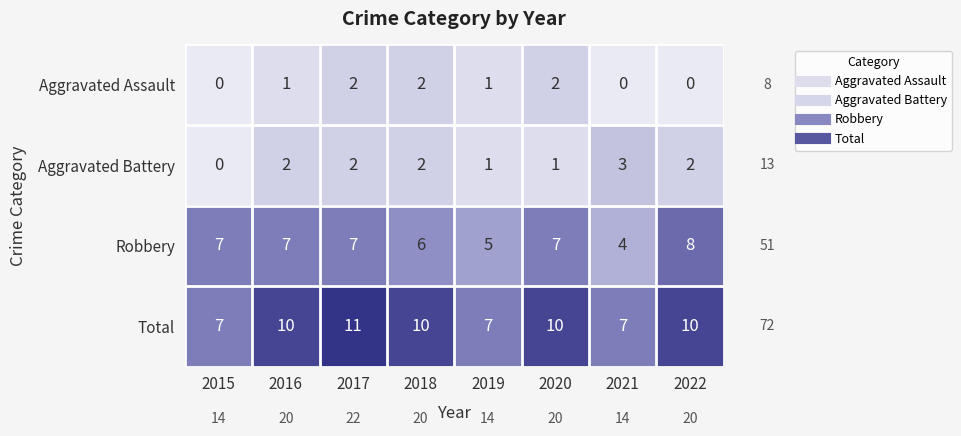

Rank the series by their maximum value, from lowest to highest.

Aggravated Assault, Aggravated Battery, Robbery, Total